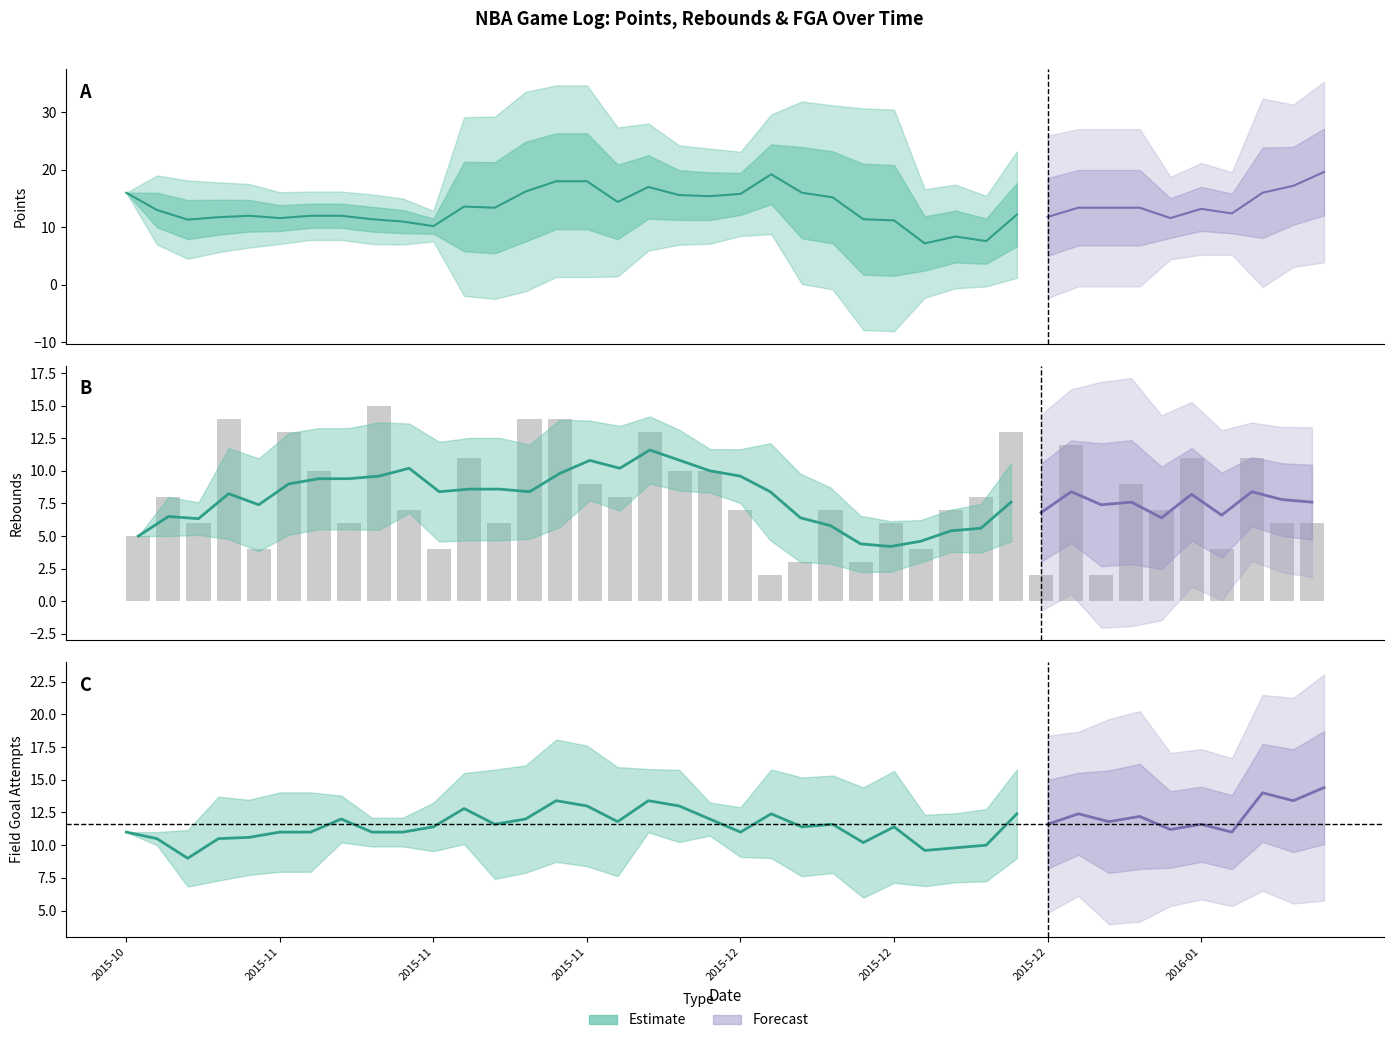

What is the label of the 12th bar from the right?

2015-12-21